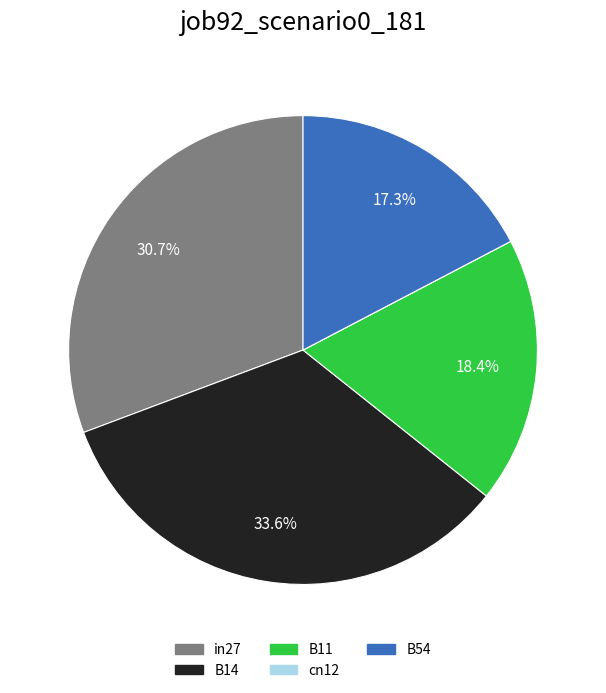

Which slice is the largest?

B14